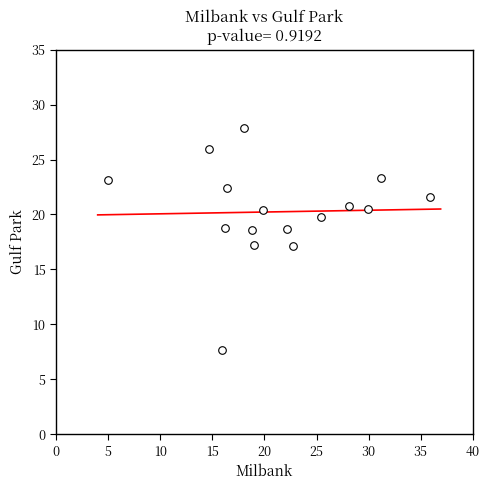

What is the range of Y values (max minus min)?

20.2